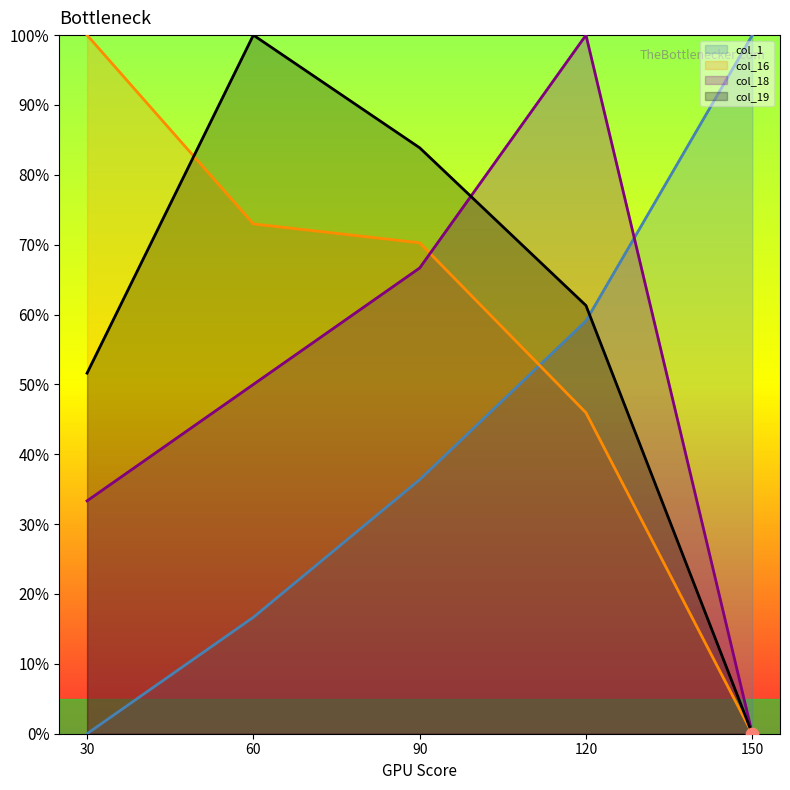

Which series has the widest spread of Y values?

col_1